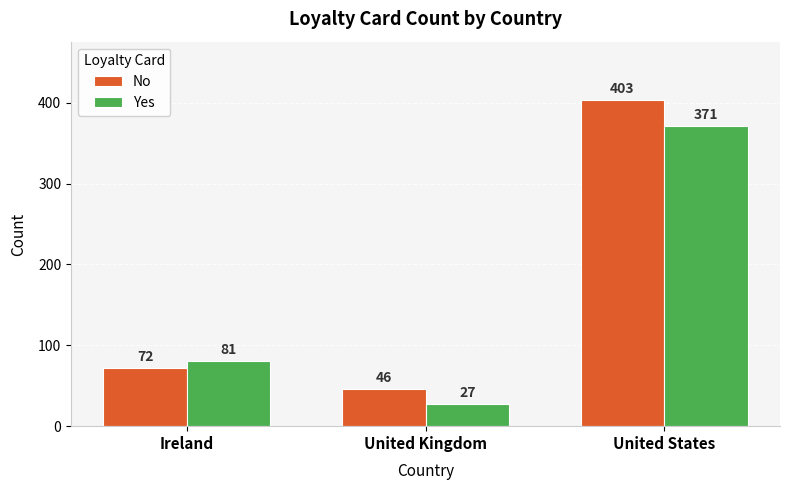

What is the greatest value displayed?

403